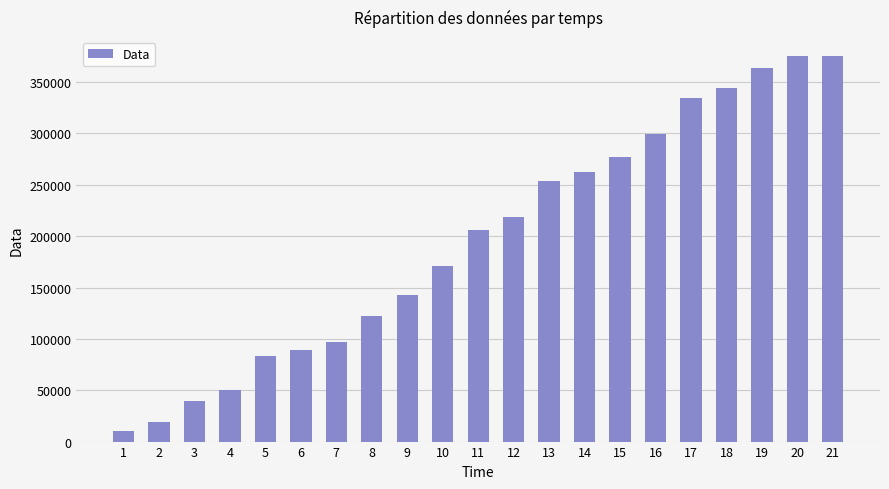

The value at 13 is 386729. True or false?

False